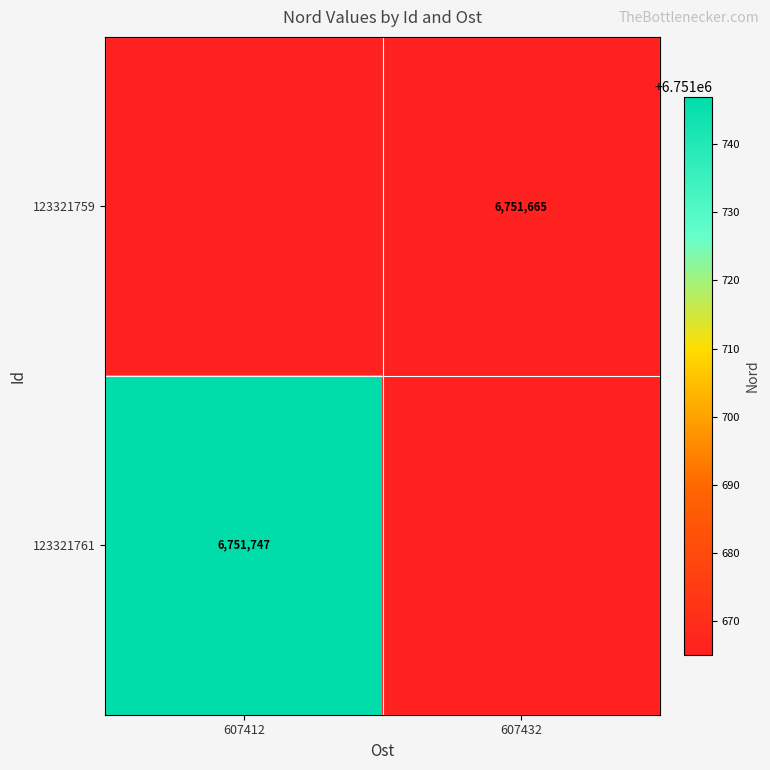

The value of 123321759 at 607432 is 6751665. True or false?

True